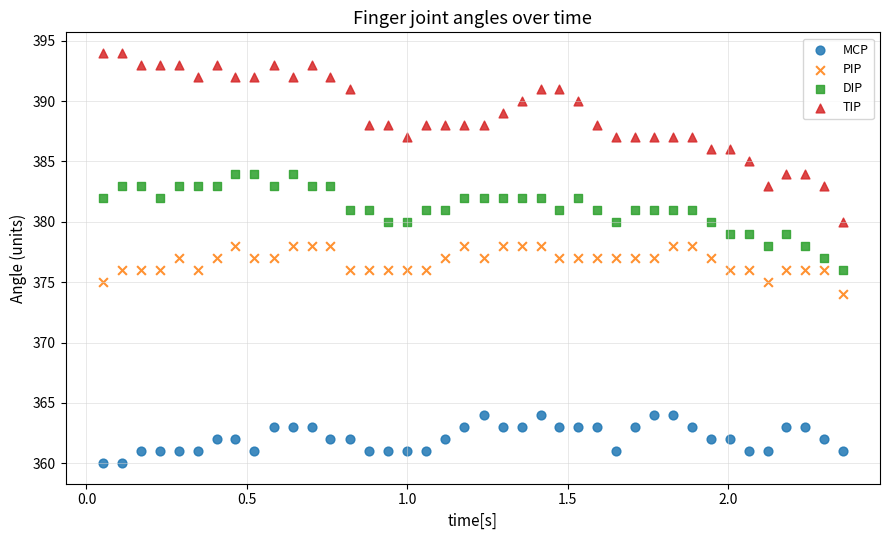

Across all data points, what is the range of Y values (max minus min)?

34